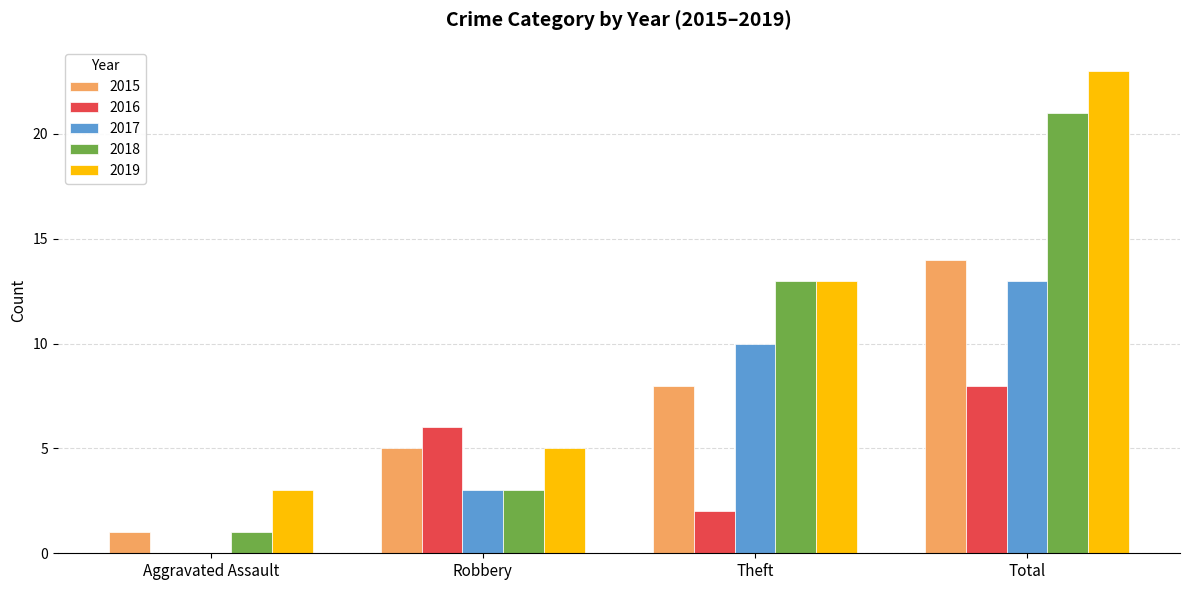

At which label is 2015 closest to 7?

Theft